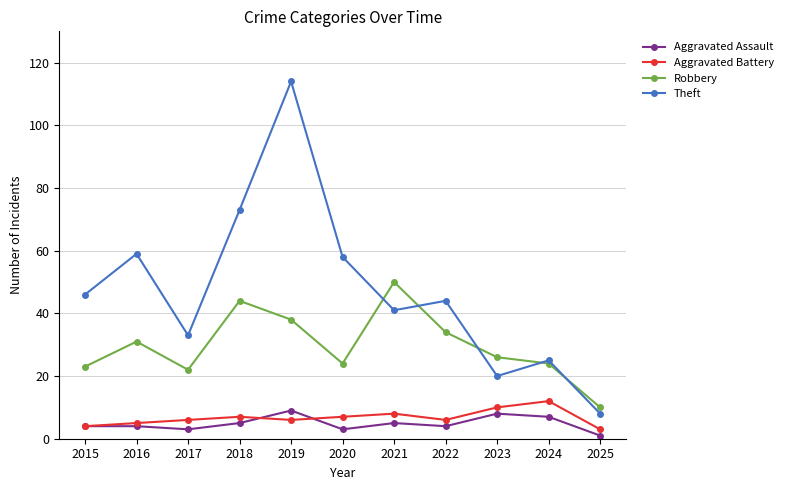

True or false: Aggravated Assault and Theft intersect in this chart.

False